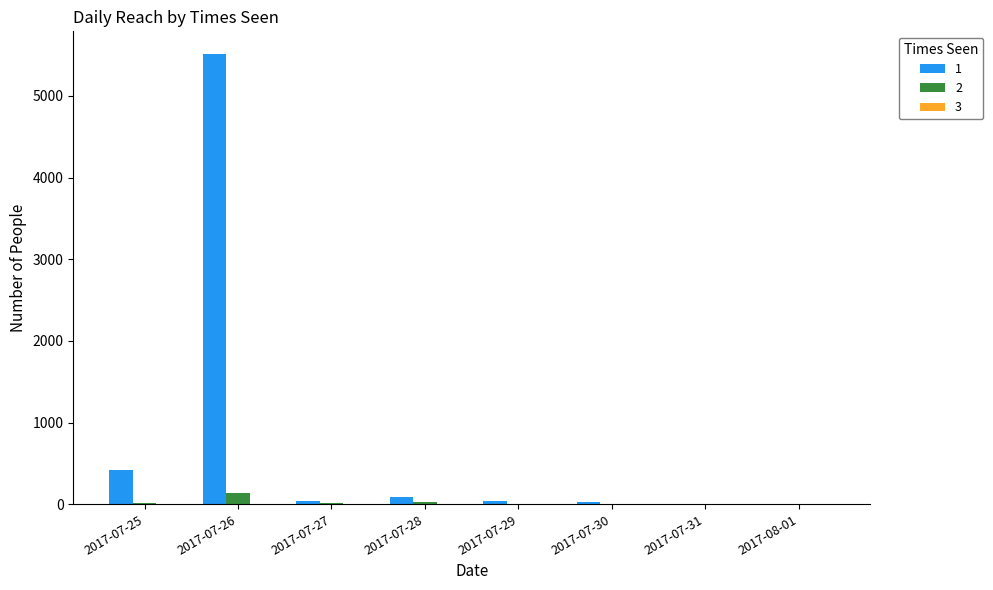

At which category is the sum across all series the highest?

2017-07-26